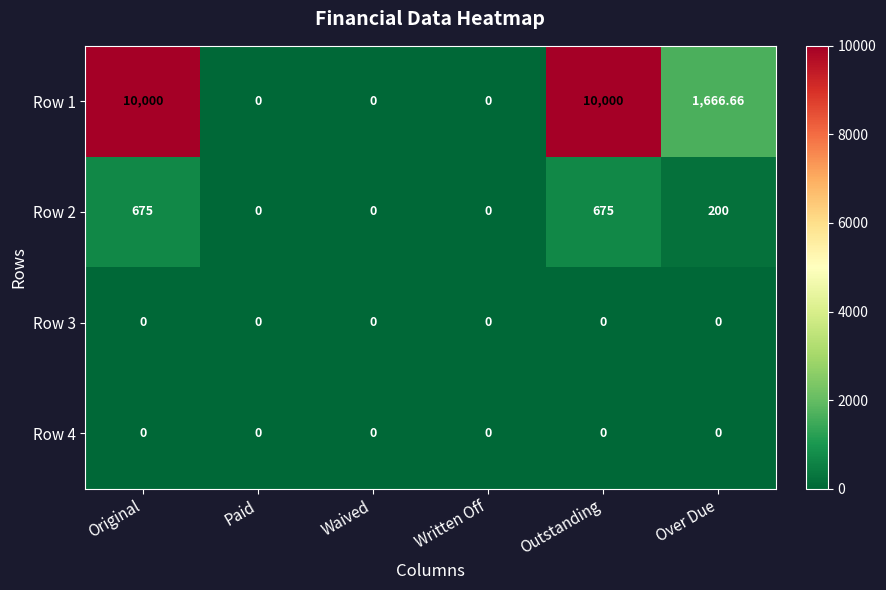

Is the value of Row 1 at Outstanding greater than the value of Row 2 at Over Due?

Yes